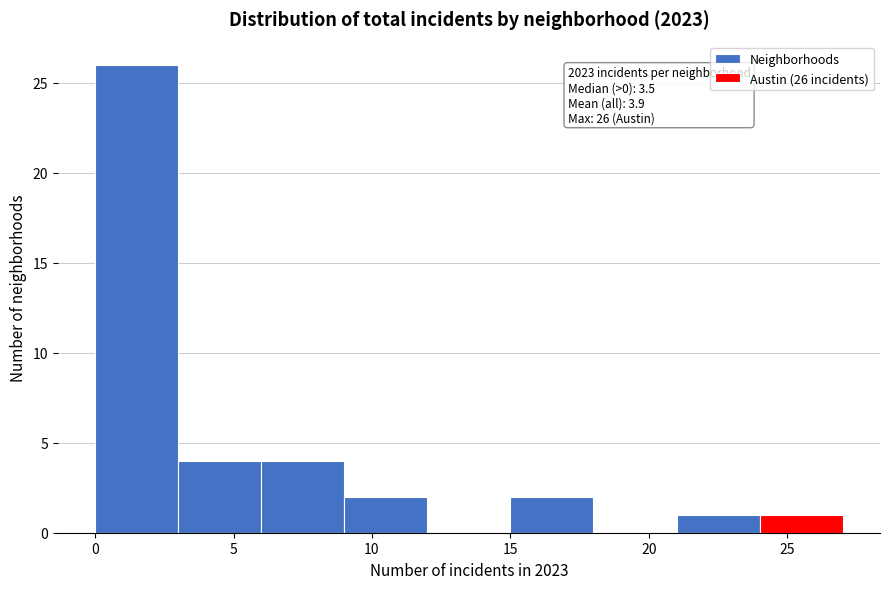

Which range on the x-axis has the tallest bar?

0 to 3